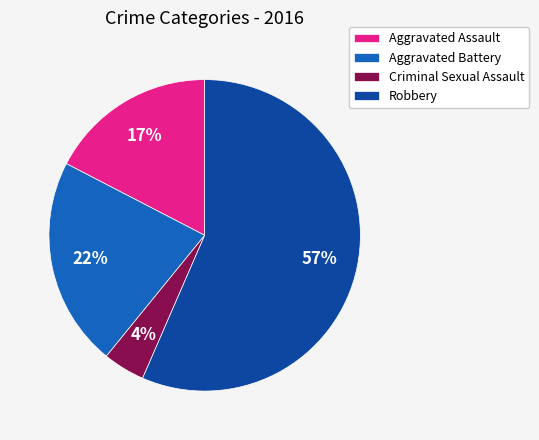

How many segments does this pie chart have?

4